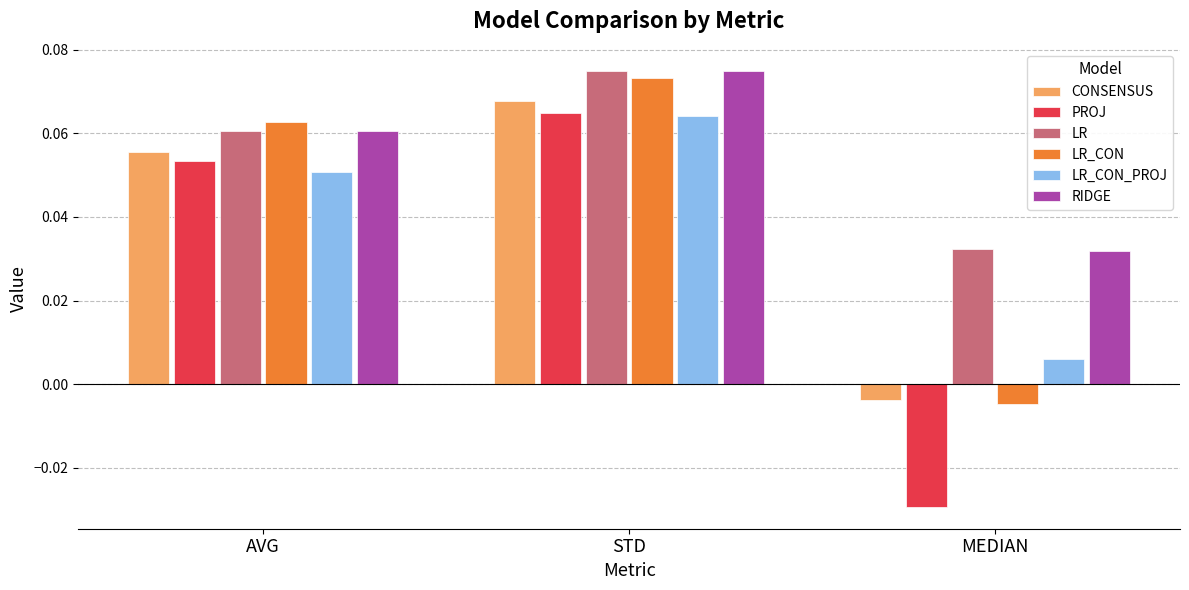

How many series are shown in this chart?

6